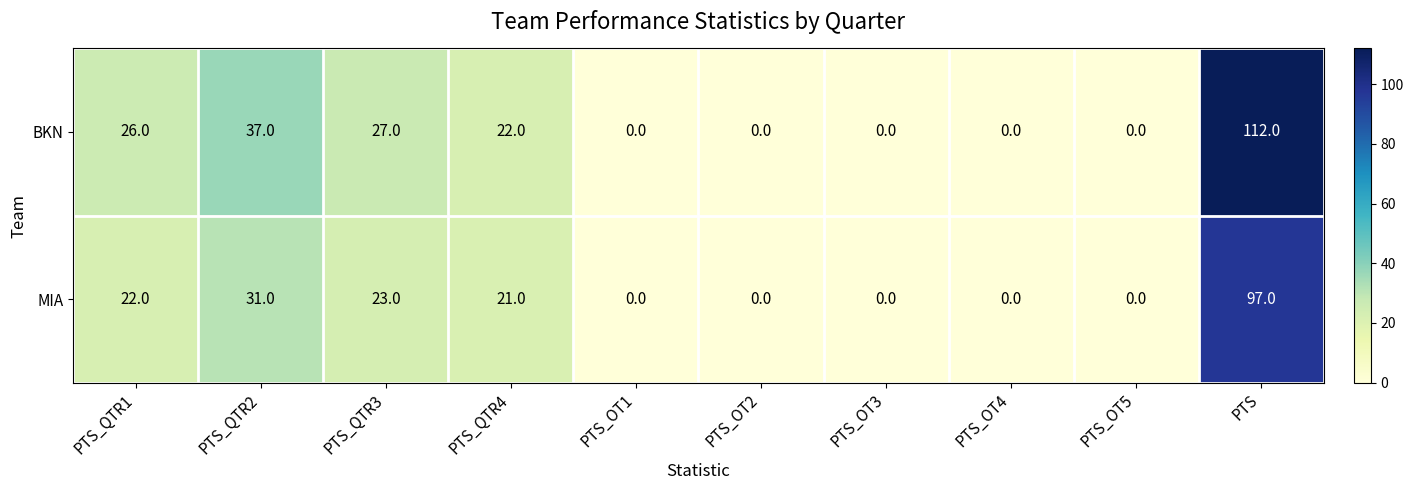

Rank the series by their average value, from highest to lowest.

BKN, MIA